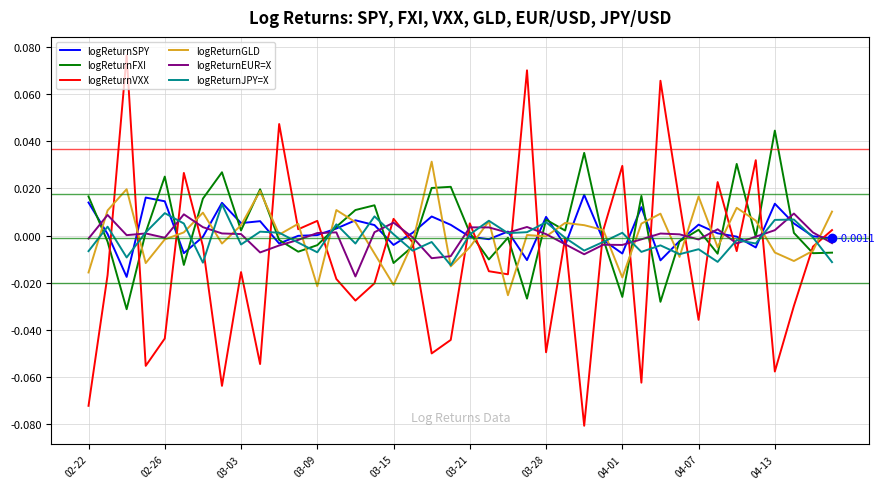

How many values in the logReturnVXX series exceed 0?

15